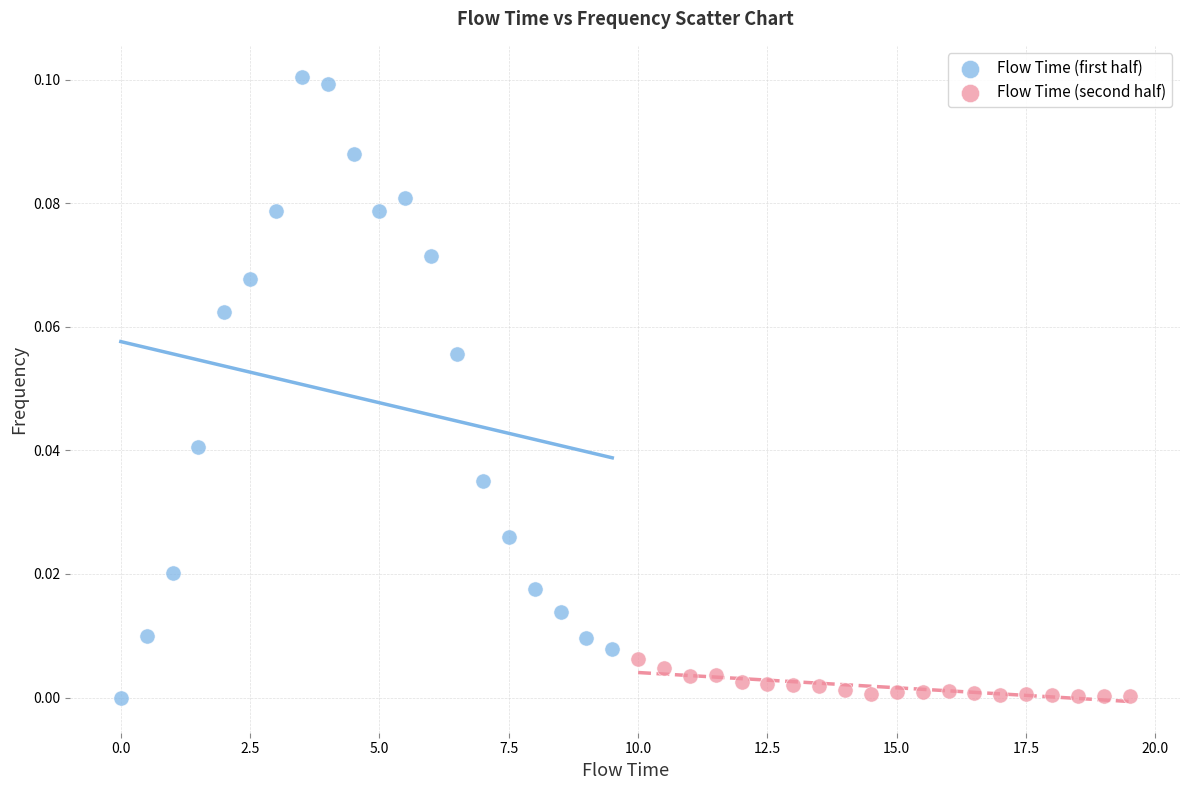

Which series reaches the maximum Y coordinate?

Flow Time (first half)